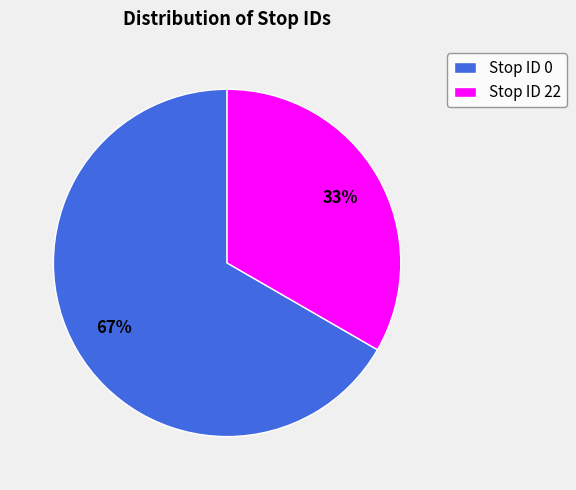

Which category has the biggest portion of the pie?

Stop ID 0